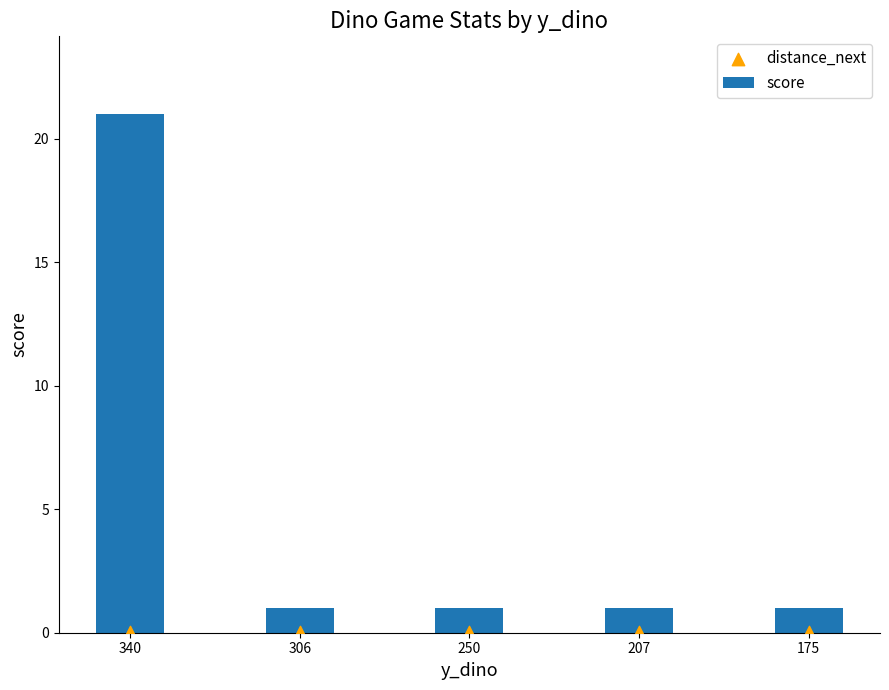

Which series has the widest spread of Y values?

score